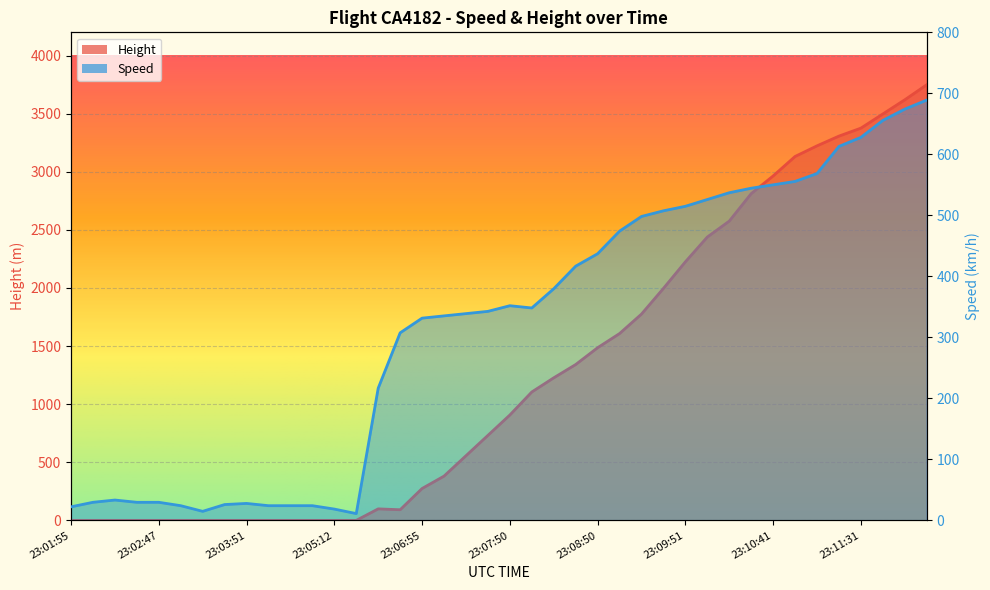

What is the average value of the Speed series?

317.0